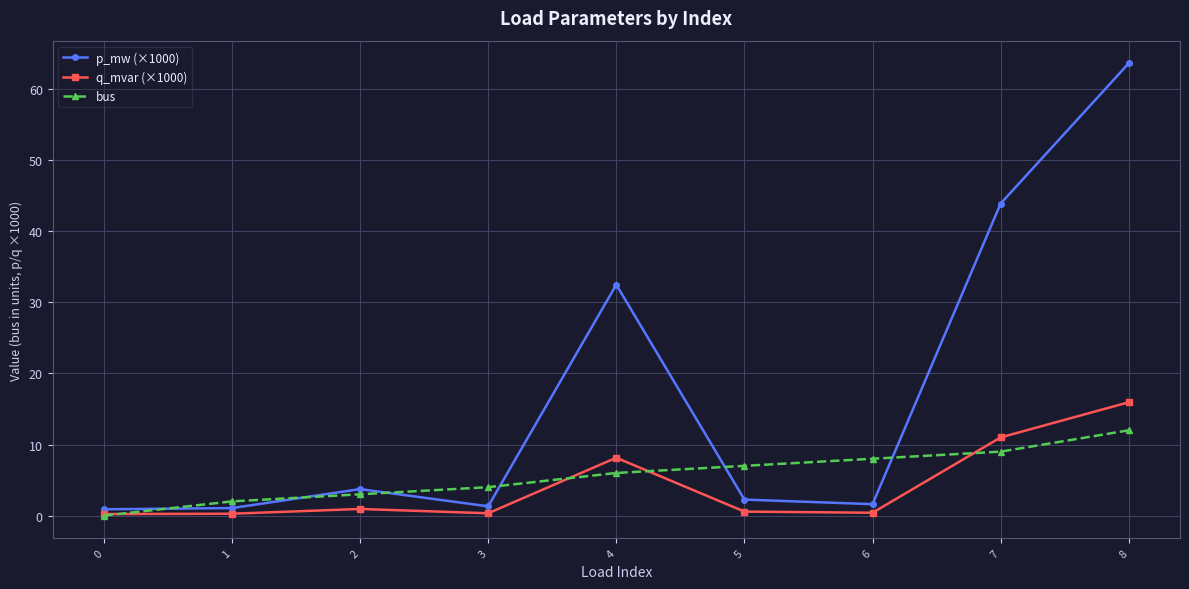

Rank the series at 6 from highest to lowest value.

bus, p_mw (×1000), q_mvar (×1000)